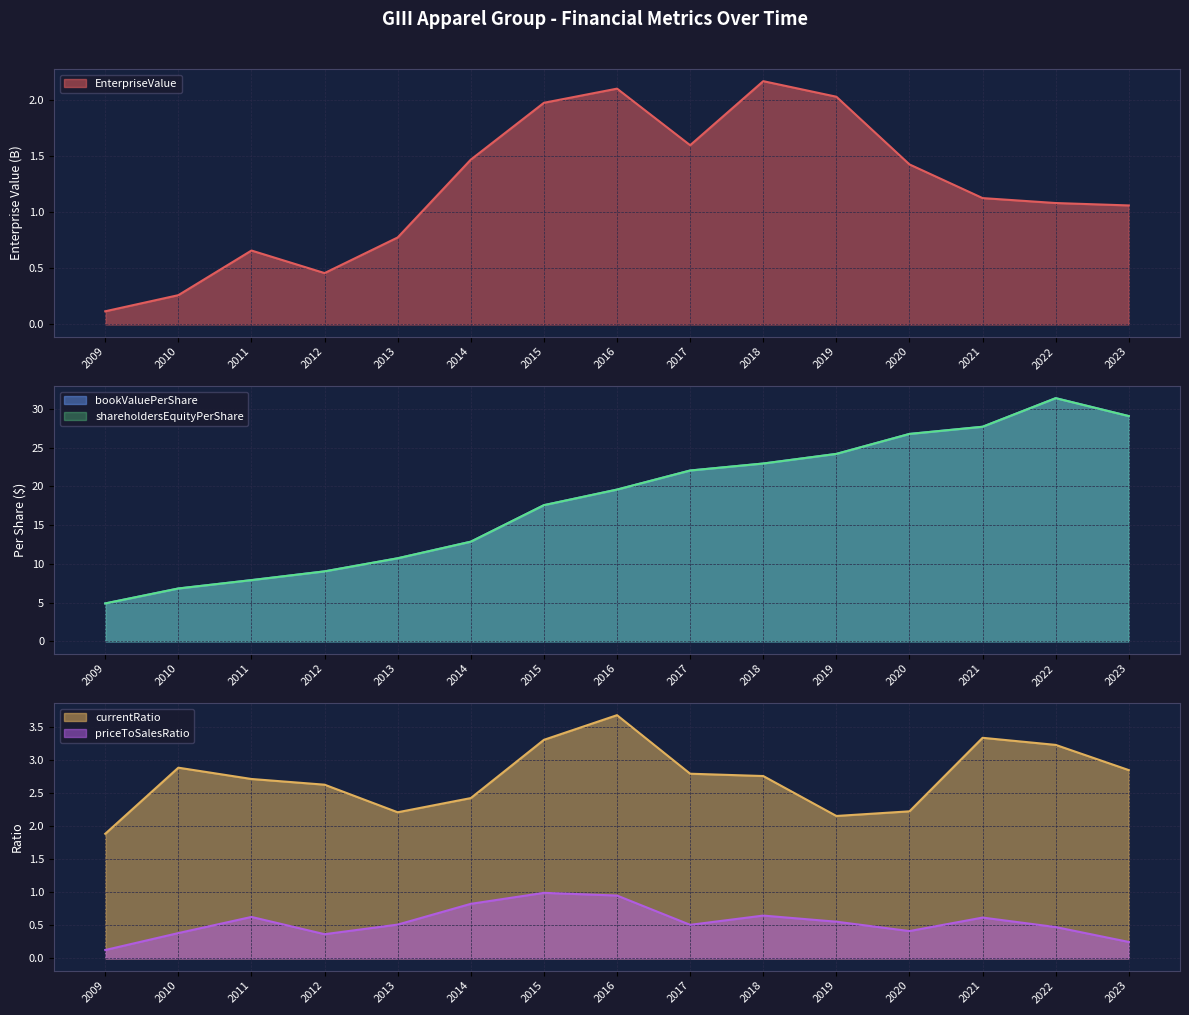

What is the average value of the currentRatio series?

2.7